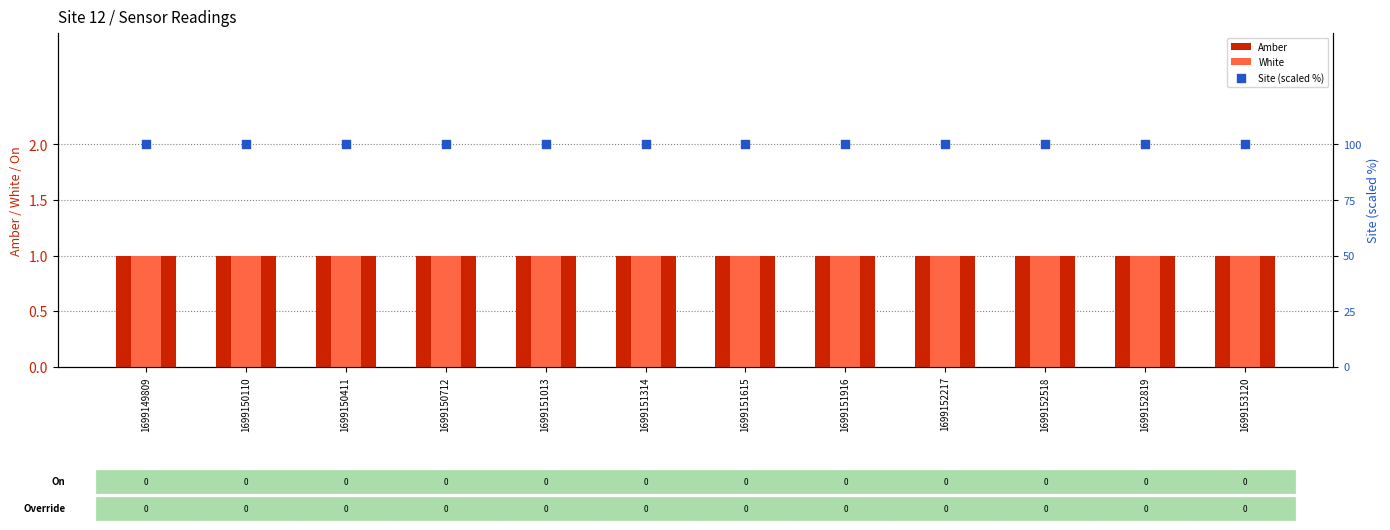

Which series has the widest spread of Y values?

Amber